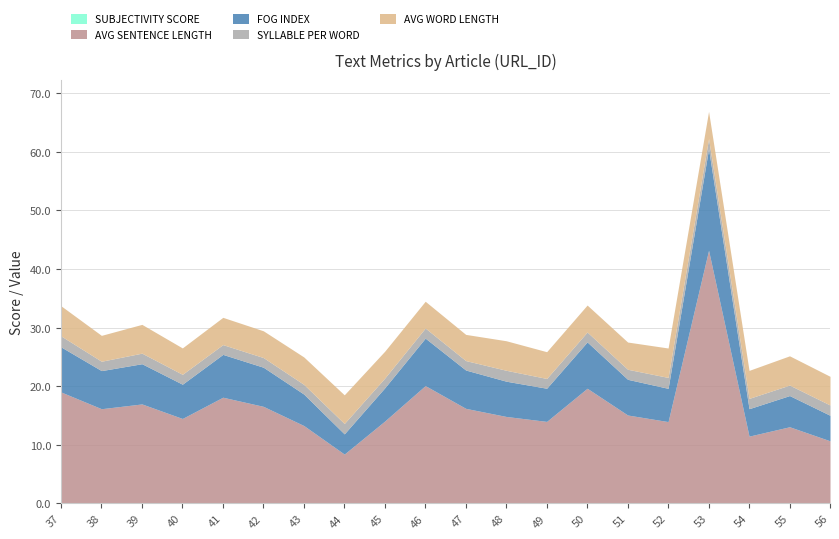

Reading left to right, transcribe all the data shown in this chart.

SUBJECTIVITY SCORE: 0.1	0.1	0.1	0.1	0.1	0.1	0.1	0.0	0.1	0.1	0.1	0.1	0.1	0.1	0.1	0.0	0.1	0.0	0.0	0.0
AVG SENTENCE LENGTH: 19.0	16.1	16.9	14.4	18.1	16.5	13.2	8.4	14.0	20.0	16.1	14.8	13.9	19.6	15.0	13.9	43.1	11.4	13.0	10.7
FOG INDEX: 7.7	6.5	6.9	5.8	7.3	6.7	5.4	3.4	5.7	8.1	6.5	6.0	5.7	7.9	6.1	5.7	17.3	4.7	5.3	4.4
SYLLABLE PER WORD: 1.9	1.6	1.8	1.7	1.7	1.6	1.7	1.8	1.7	1.7	1.6	1.9	1.7	1.7	1.7	1.9	1.7	1.8	1.8	1.8
AVG WORD LENGTH: 5.1	4.4	4.9	4.5	4.7	4.6	4.7	4.9	4.6	4.6	4.5	5.0	4.6	4.6	4.6	5.0	4.6	4.8	5.0	4.9